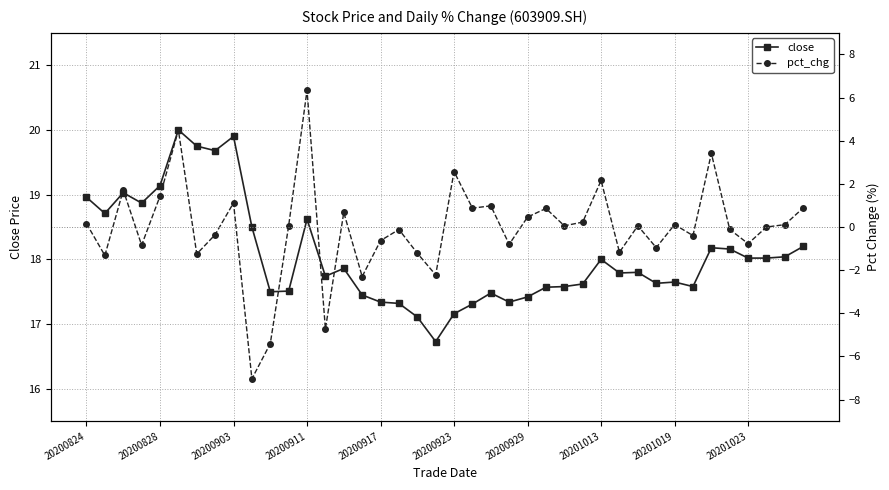

What are all the series names shown in the legend?

close, pct_chg